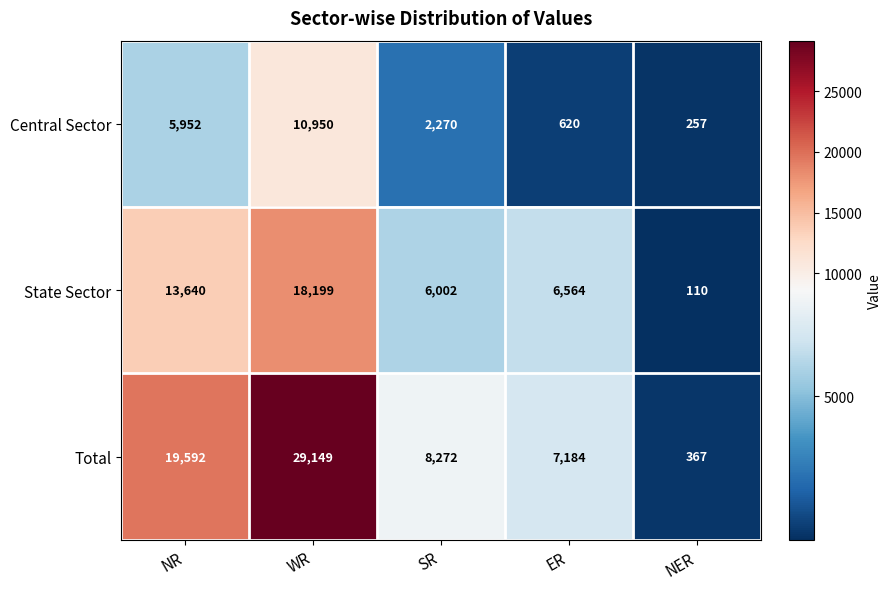

What is the difference between the State Sector values at SR and WR?

12197